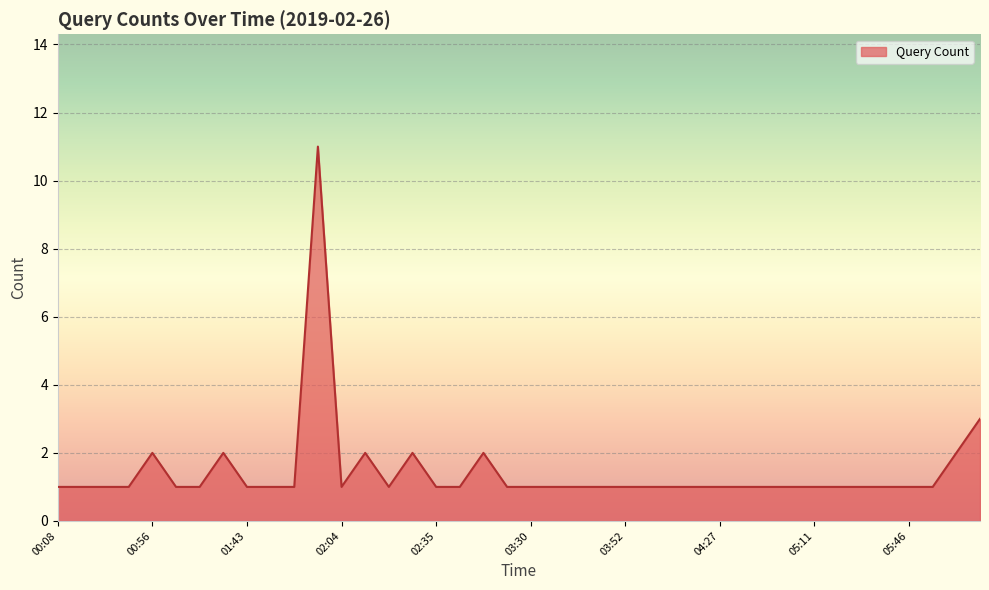

What is the difference between the maximum and minimum values?

10